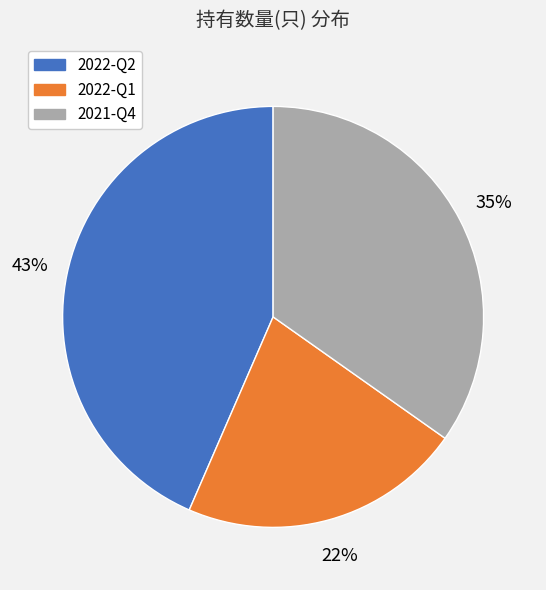

Does any single category account for the majority?

No